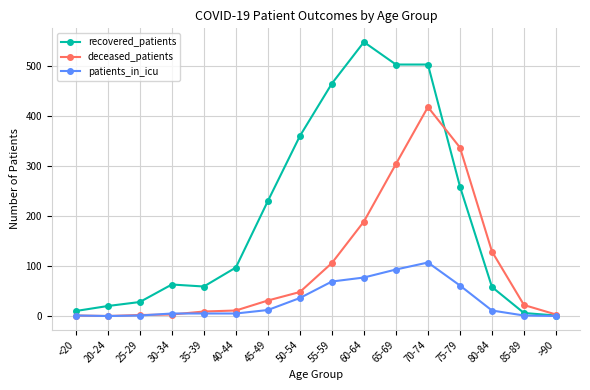

Which series has the widest spread of values?

recovered_patients